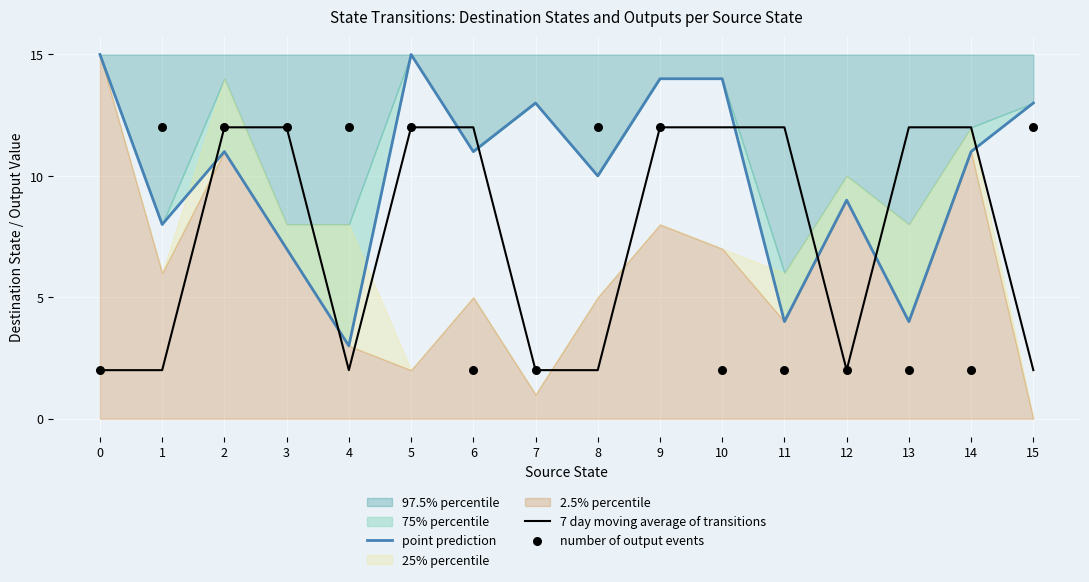

At which category is the sum across all series the highest?

5